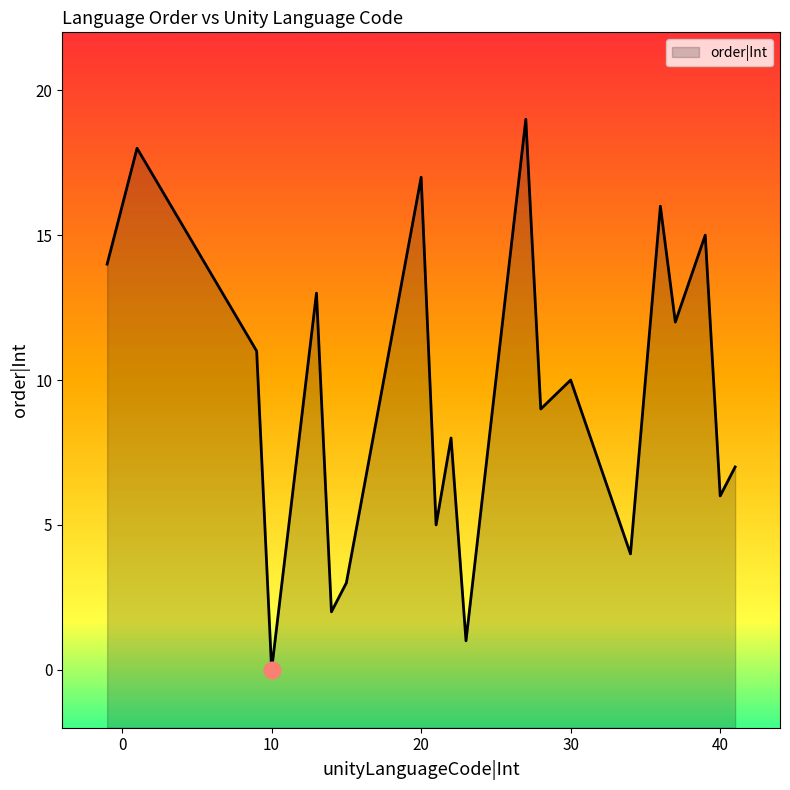

How many distinct data groups are displayed?

1